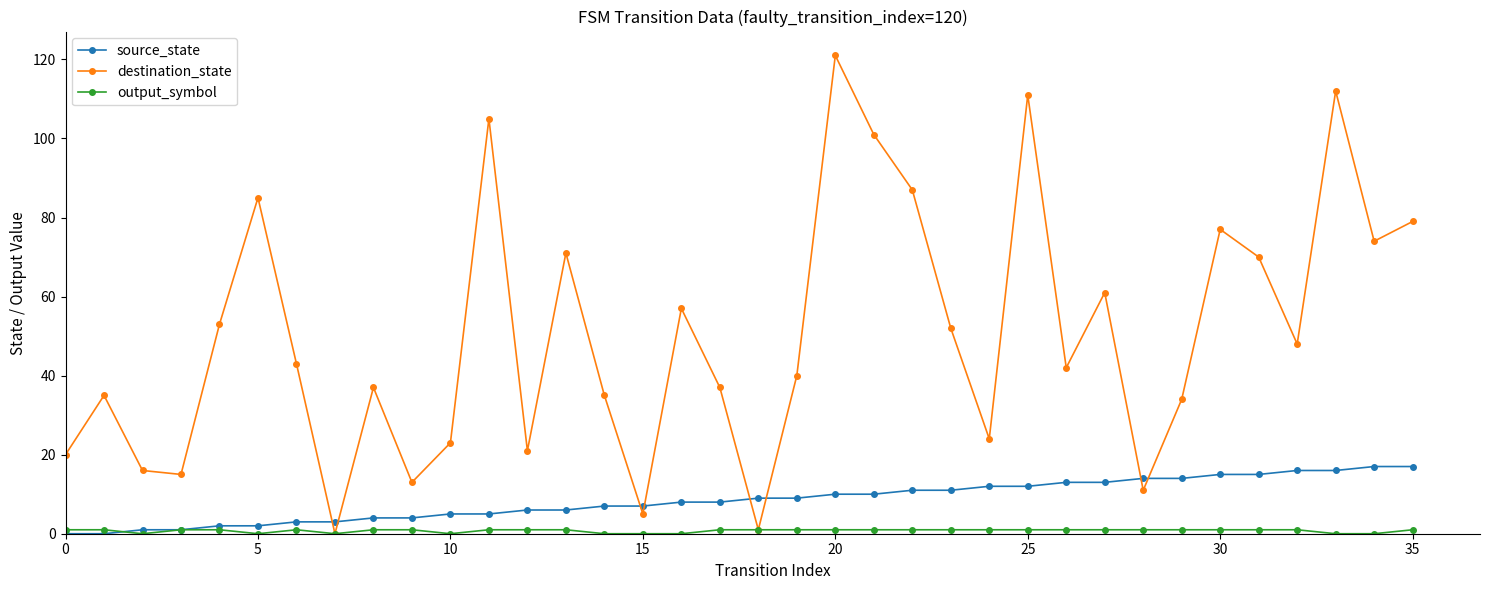

Which series has the largest total across all categories?

destination_state